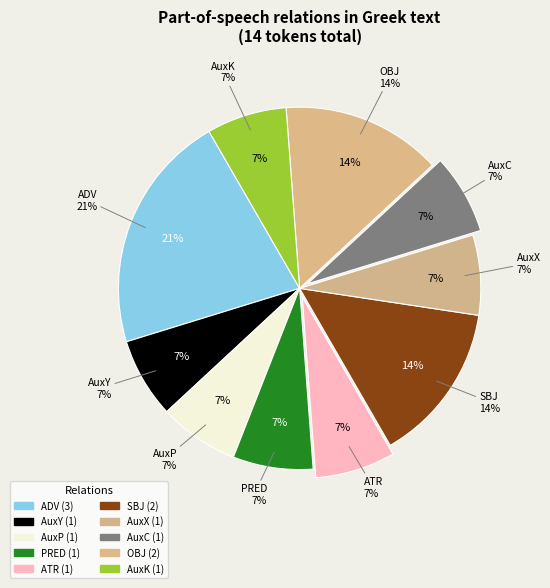

Rank the categories by value from highest to lowest.

ADV, SBJ, OBJ, AuxY, AuxP, PRED, ATR, AuxX, AuxC, AuxK